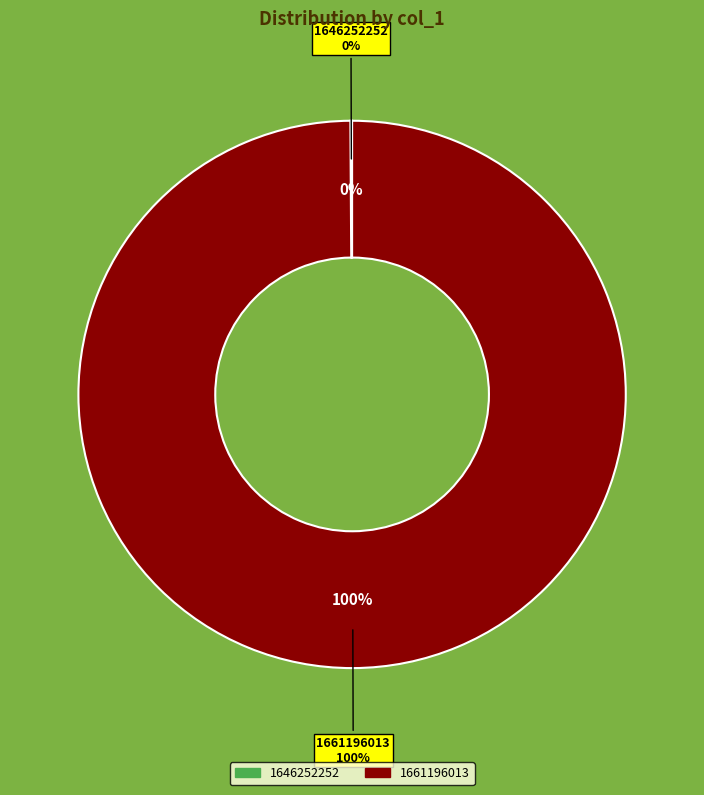

Rank the categories by value from lowest to highest.

1646252252, 1661196013